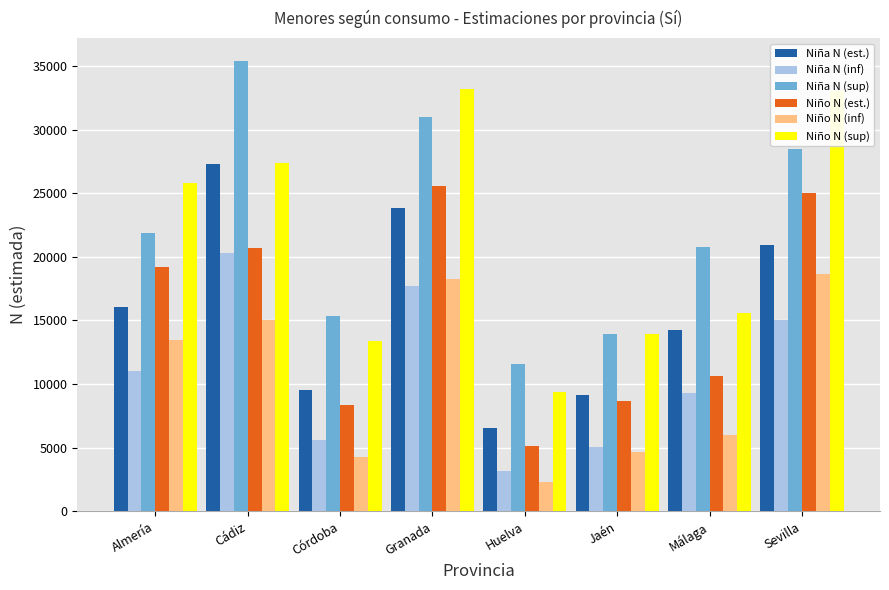

What is the value of the Niña N (inf) bar at the 6th from the left?

5046